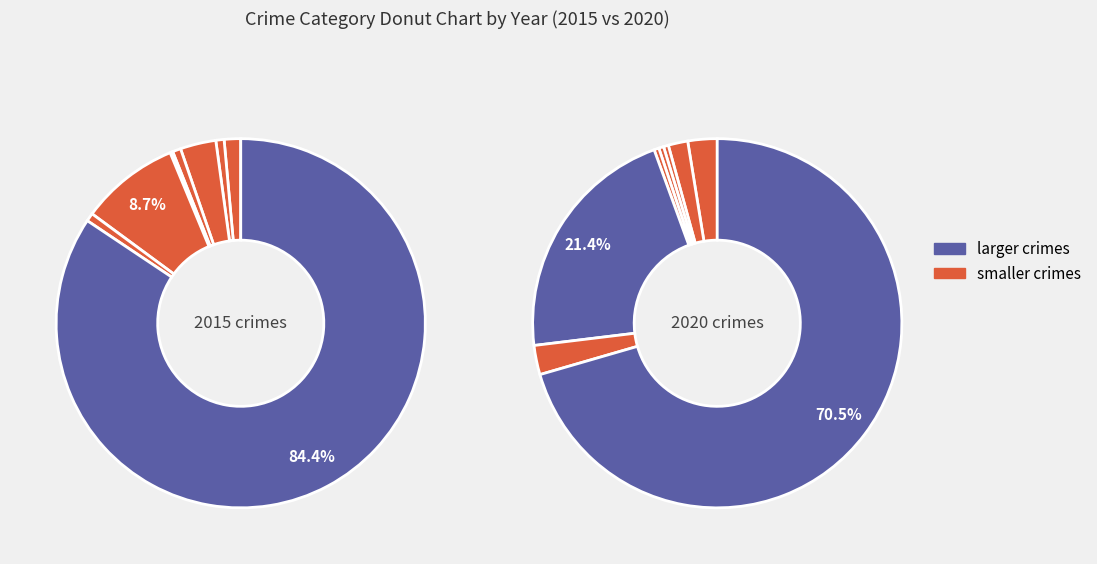

Is it true that Theft is 80% of the pie?

False